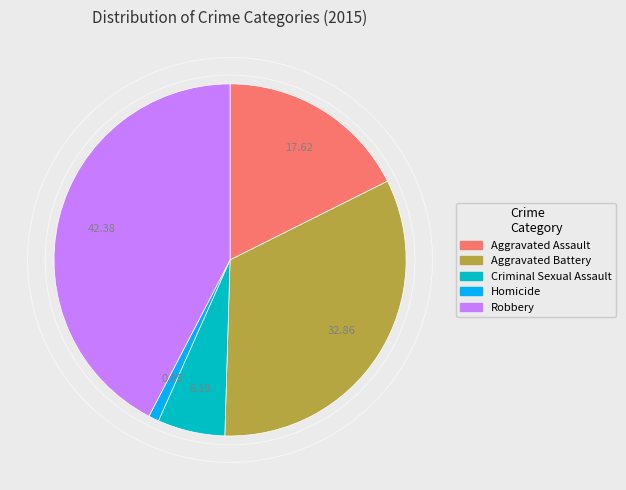

Does Homicide represent more than half of the total?

No